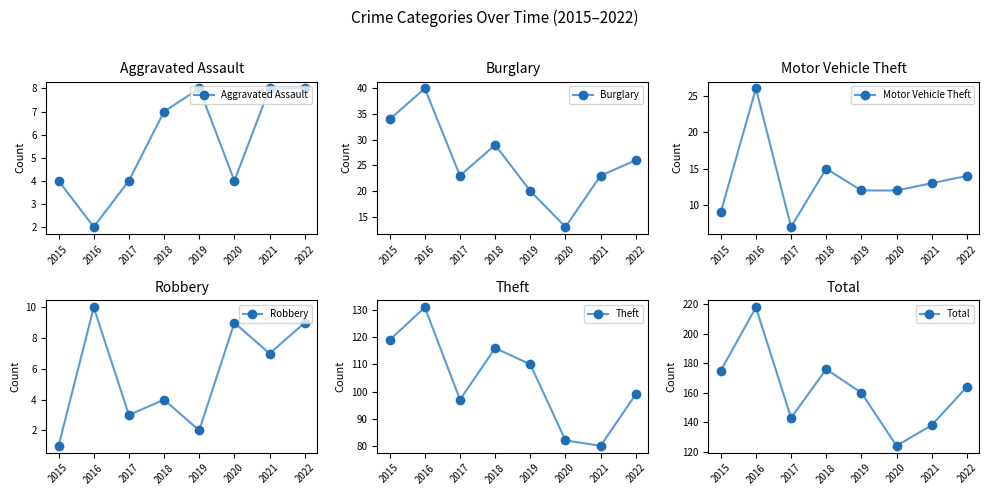

Which series changed the most between 2019 and 2021?

Theft